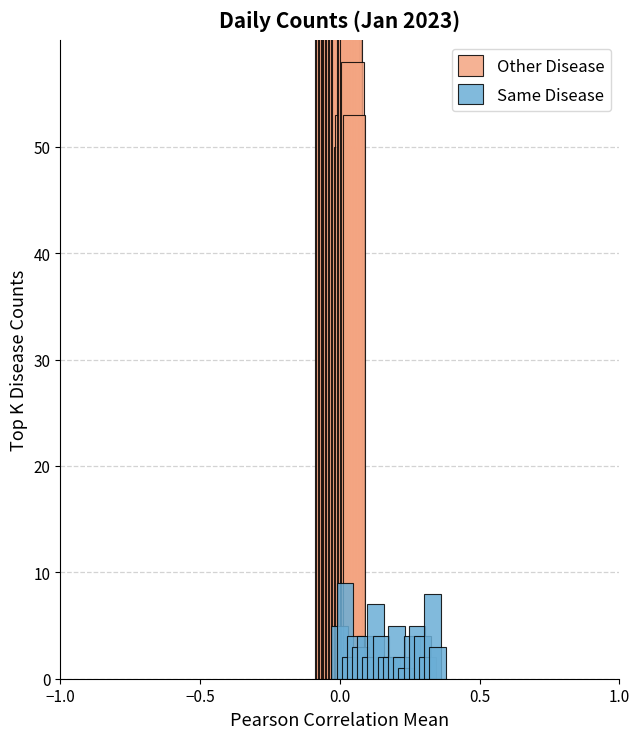

Where does the Other Disease series first go above 82?

−1.0